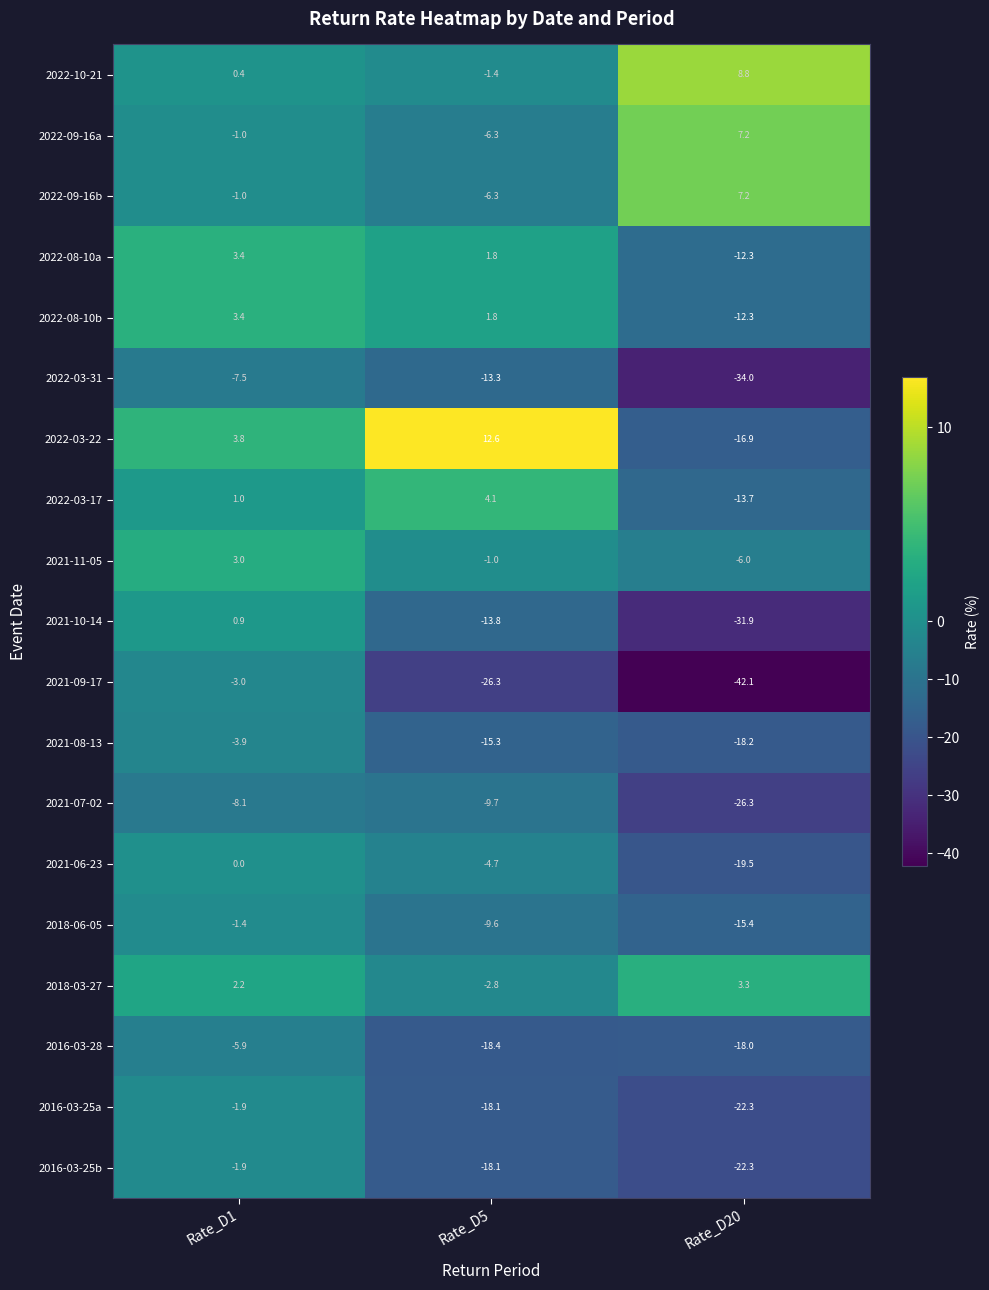

What is the difference between the 2016-03-25a values at Rate_D20 and Rate_D1?

20.4